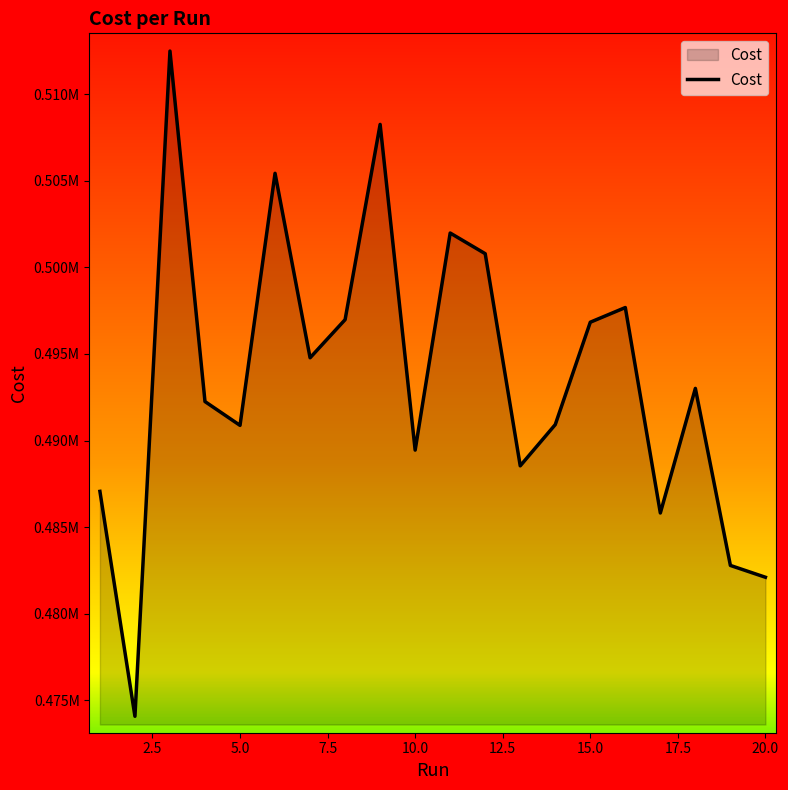

True or false: the data has more than 1 interior local peaks.

True